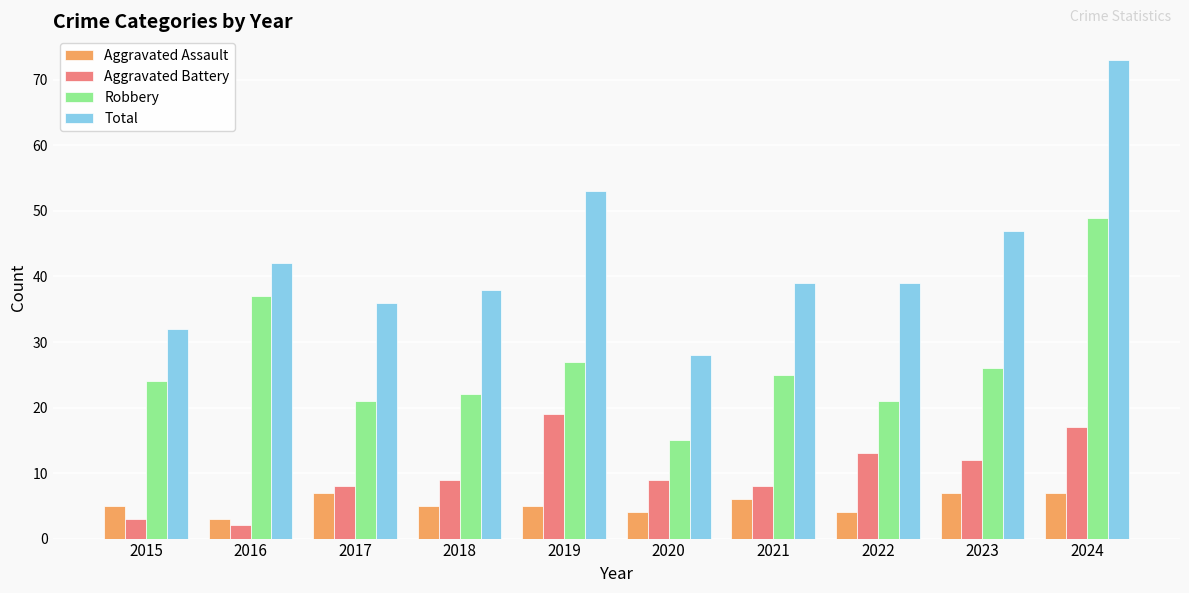

What is the total value across all series at 2024?

146